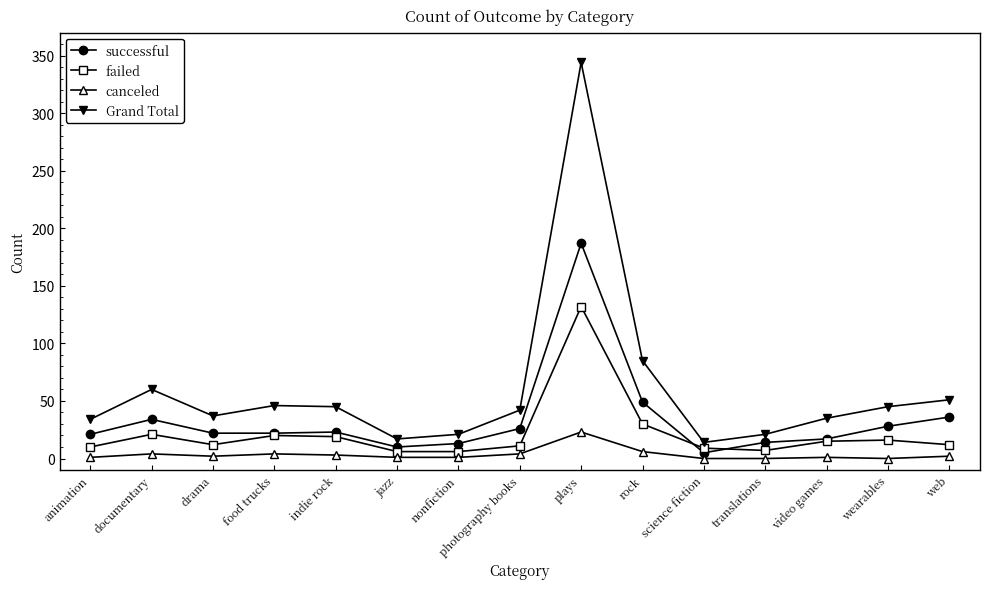

What is the difference between the highest and lowest values at food trucks?

42